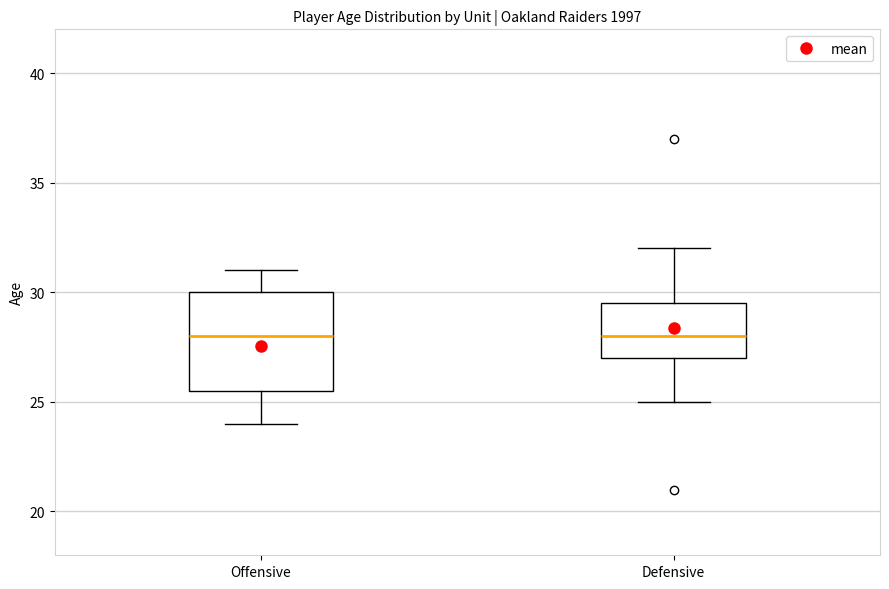

Comparing the boxes themselves (not the whiskers), which one is the tallest?

Offensive